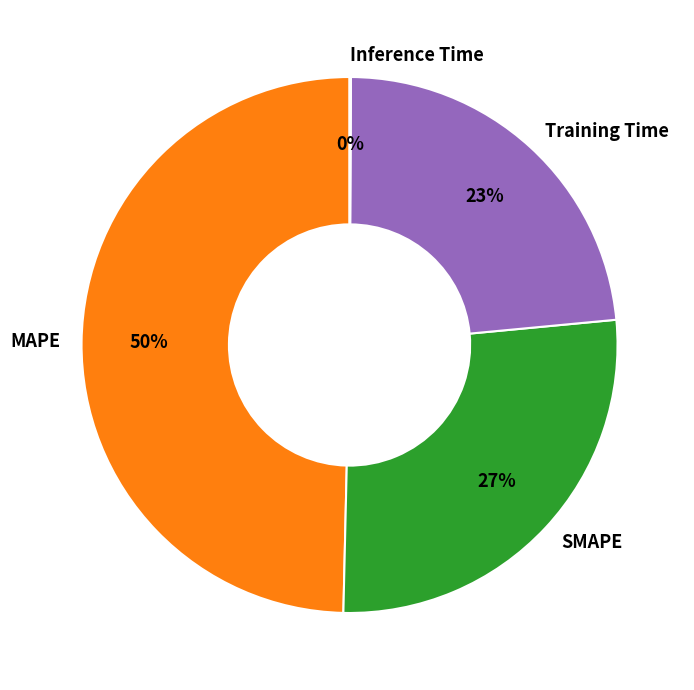

To the nearest percent, what portion does MAPE represent?

50%